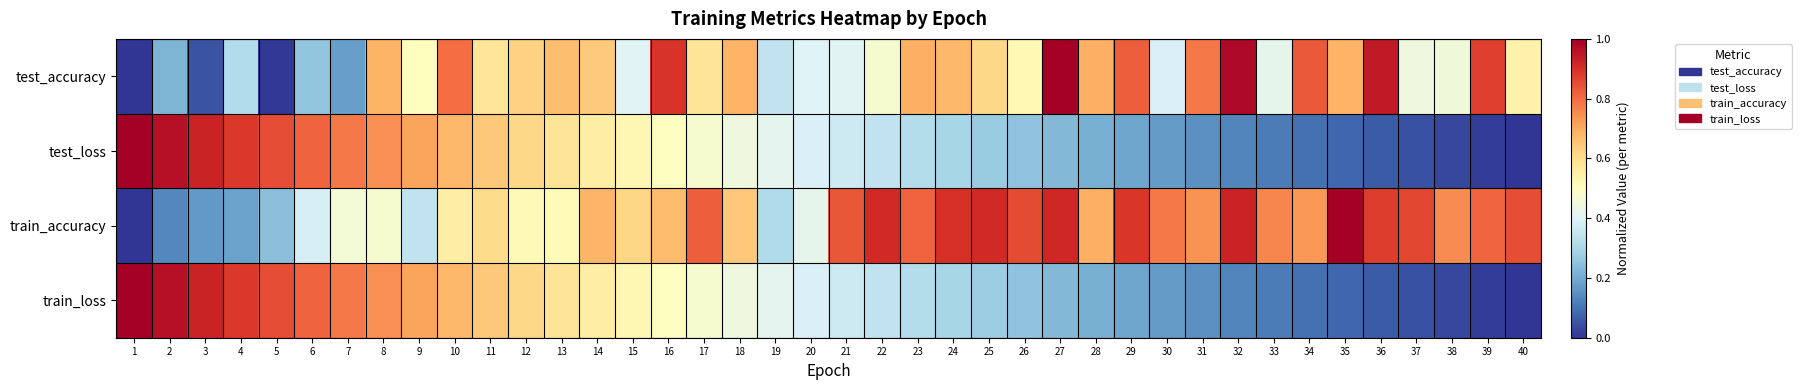

What is the difference between the highest and lowest values at 27?

0.8